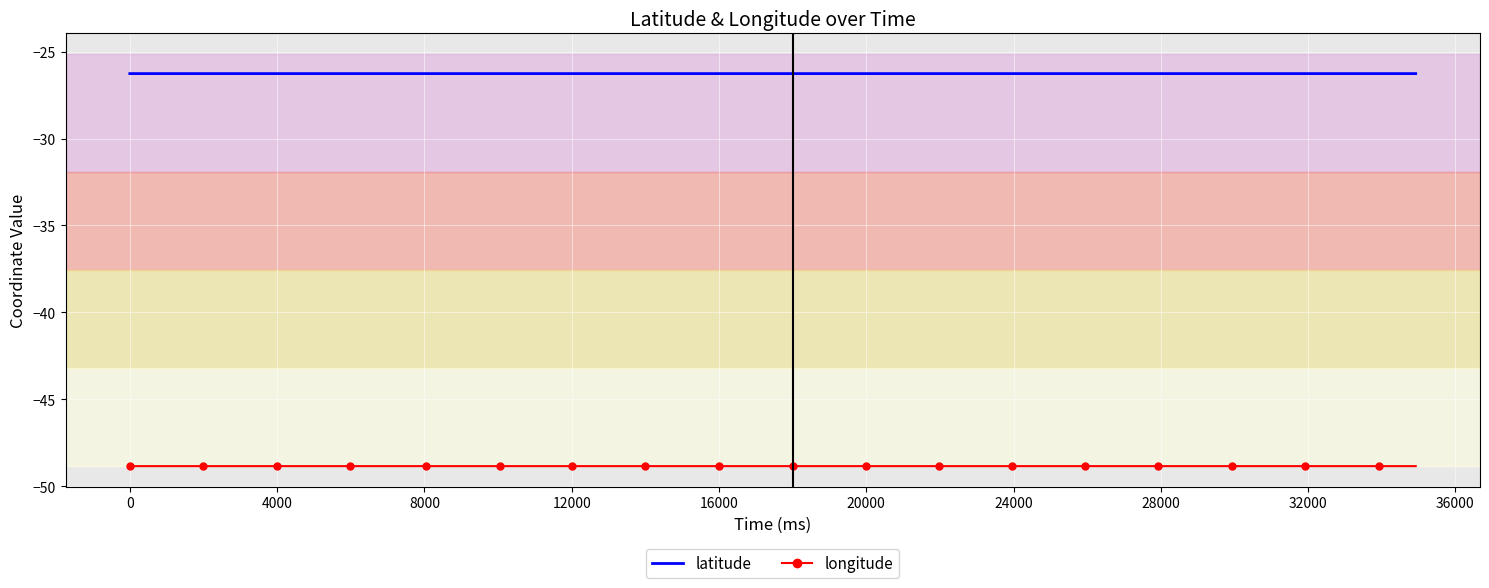

True or false: longitude and latitude cross at least once.

False